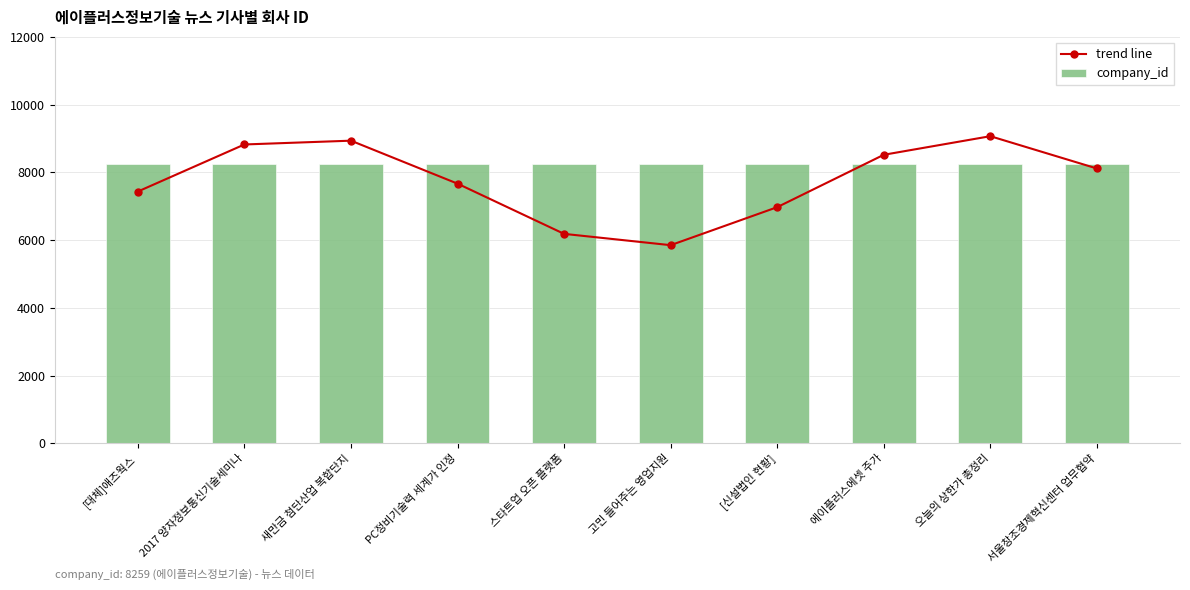

Reading left to right, transcribe all the data shown in this chart.

trend line: [대체]애즈웍스=7433.1	2017 양자정보통신기술세미나=8823.0	새만금 첨단산업 복합단지=8935.1	PC정비기술력 세계가 인정=7666.2	스타트업 오픈 플랫폼=6183.0	고민 들어주는 영업지원=5849.1	[신설법인 현황]=6971.6	에이플러스에셋 주가=8518.3	오늘의 상한가 총정리=9067.3	서울창조경제혁신센터 업무협약=8113.8
company_id: [대체]애즈웍스=8259.0	2017 양자정보통신기술세미나=8259.0	새만금 첨단산업 복합단지=8259.0	PC정비기술력 세계가 인정=8259.0	스타트업 오픈 플랫폼=8259.0	고민 들어주는 영업지원=8259.0	[신설법인 현황]=8259.0	에이플러스에셋 주가=8259.0	오늘의 상한가 총정리=8259.0	서울창조경제혁신센터 업무협약=8259.0